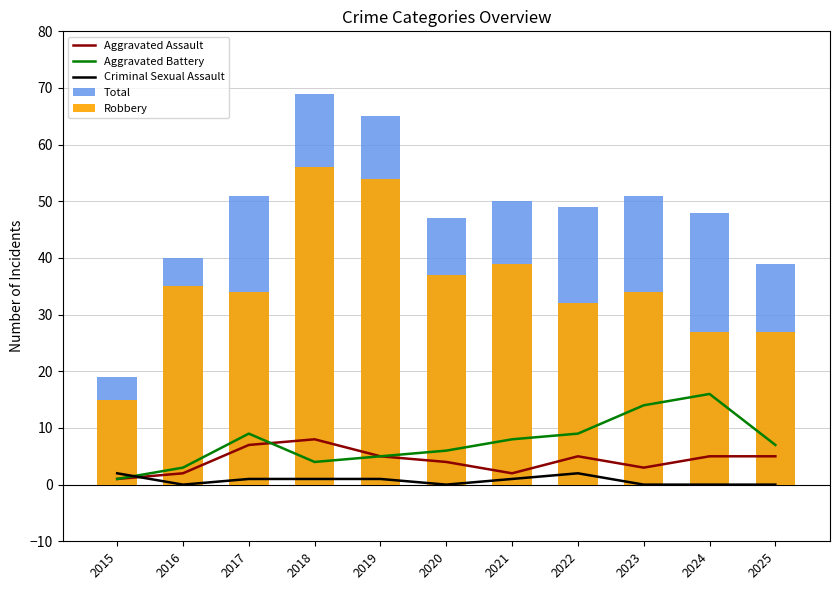

Which series has the widest spread of values?

Total